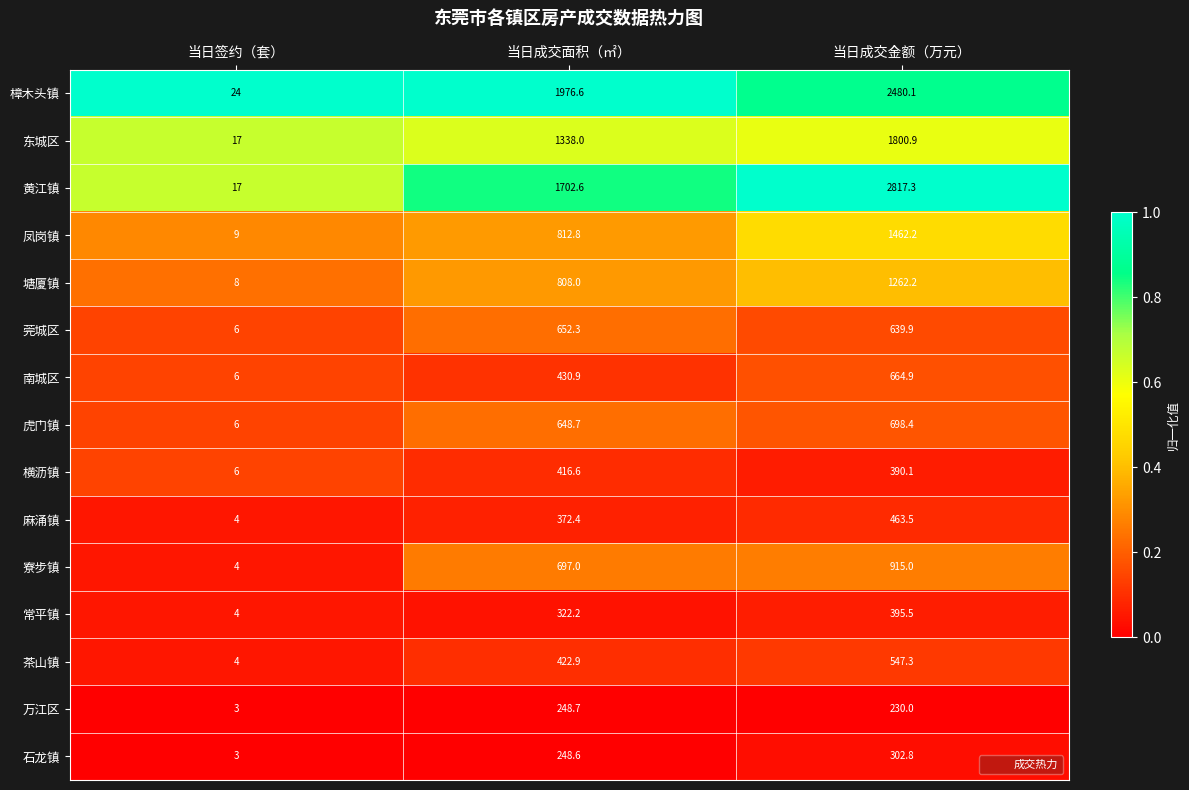

Between 当日签约（套） and 当日成交面积（㎡）, which series saw the biggest shift?

樟木头镇